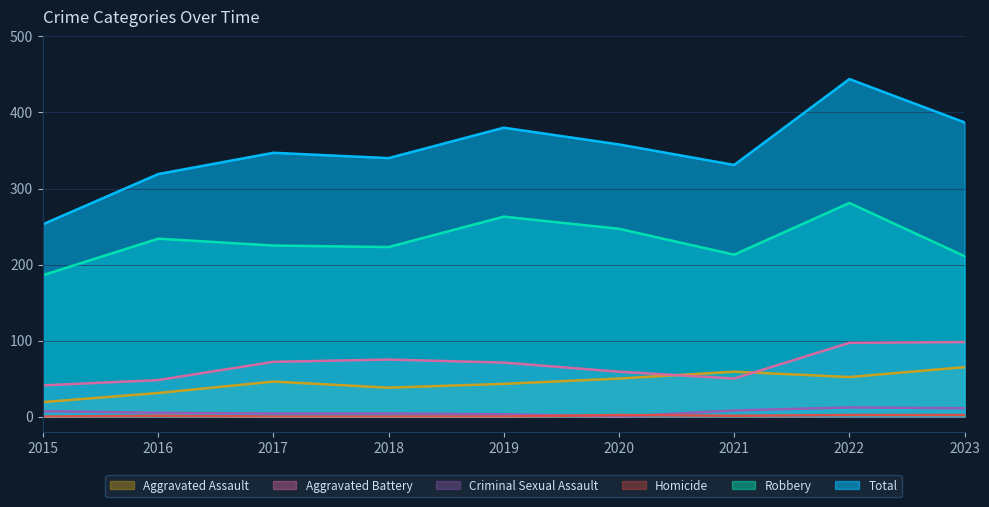

Does the chart display data point markers on the line(s)?

No